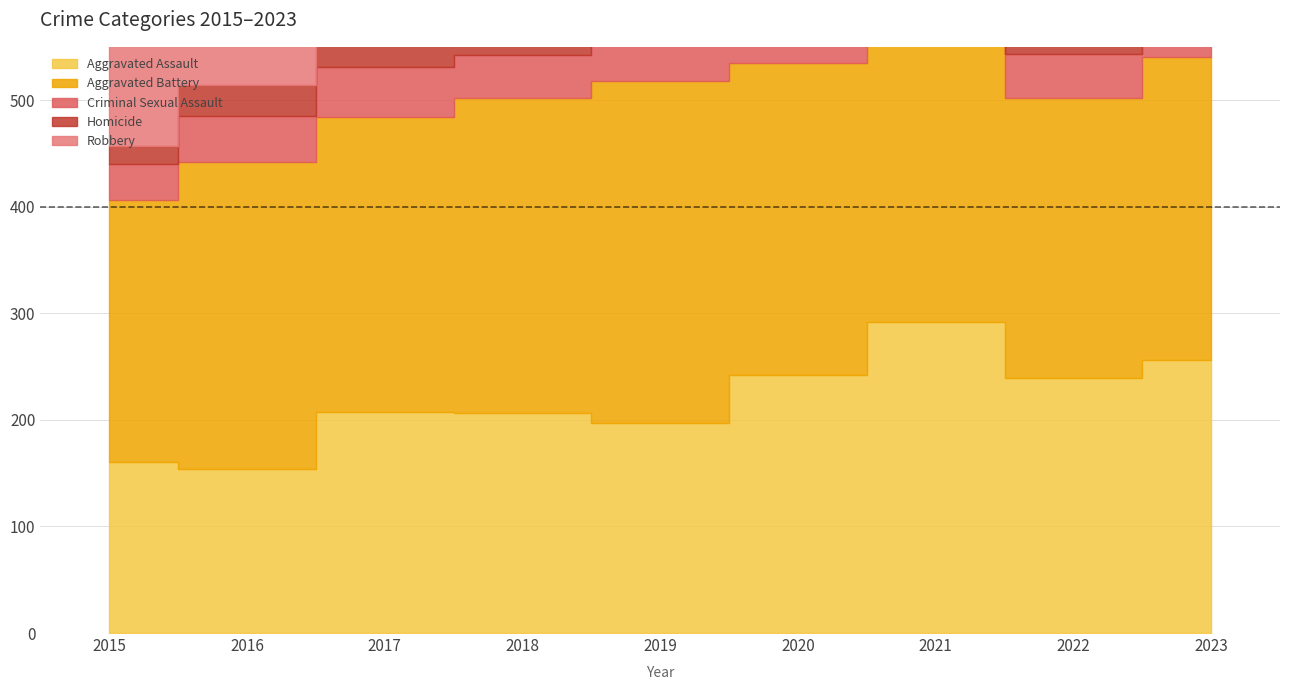

What is the value of the Robbery point at the 5th from the left?

224